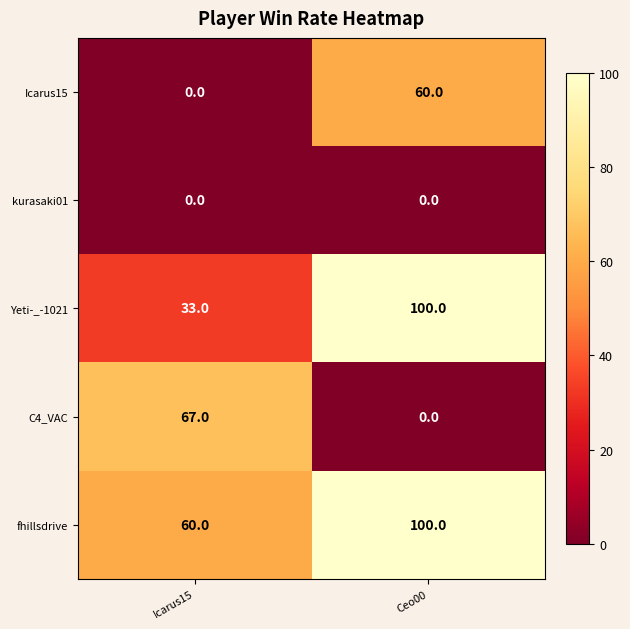

What is the difference between the highest and lowest values at Icarus15?

67